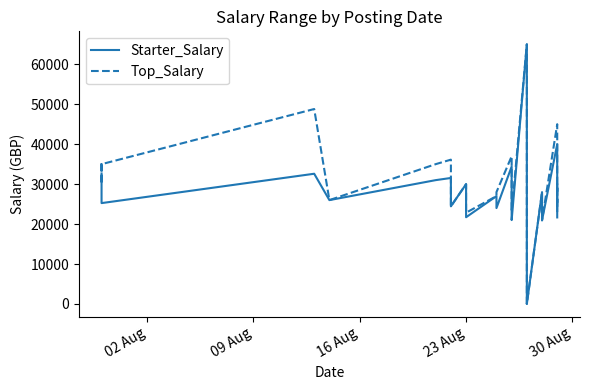

True or false: Starter_Salary and Top_Salary cross at least once.

False